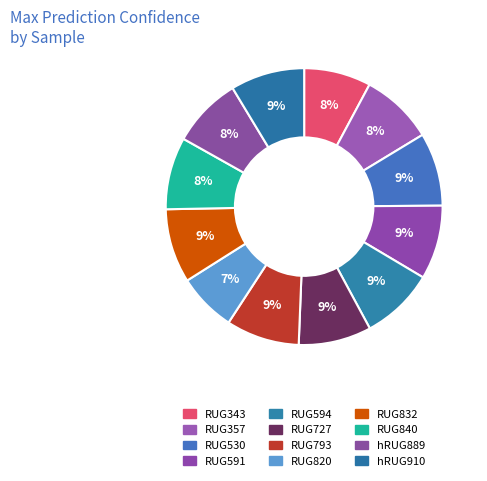

Is there any slice that represents more than half of the pie?

No